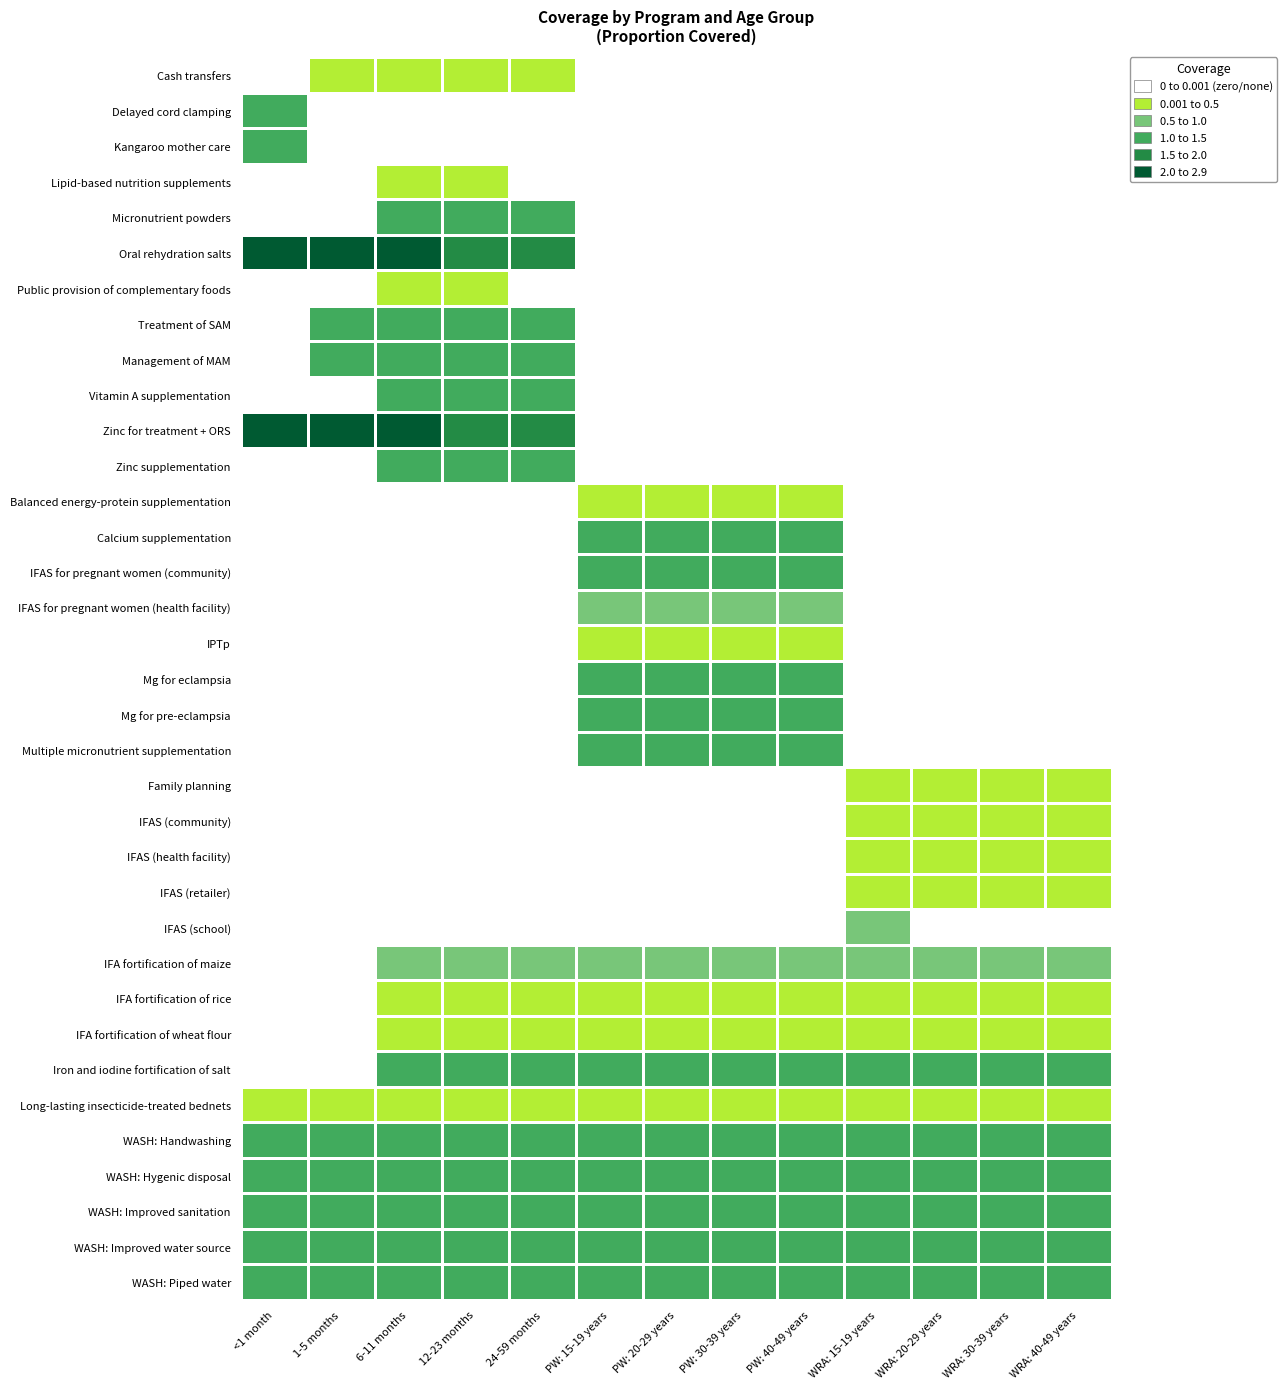

At PW: 15-19 years, list the series in order from smallest to largest.

Cash transfers, Delayed cord clamping, Kangaroo mother care, Lipid-based nutrition supplements, Micronutrient powders, Oral rehydration salts, Public provision of complementary foods, Treatment of SAM, Management of MAM, Vitamin A supplementation, Zinc for treatment + ORS, Zinc supplementation, Family planning, IFAS (community), IFAS (health facility), IFAS (retailer), IFAS (school), IPTp, IFA fortification of rice, IFA fortification of wheat flour, Long-lasting insecticide-treated bednets, Balanced energy-protein supplementation, IFAS for pregnant women (health facility), IFA fortification of maize, Calcium supplementation, IFAS for pregnant women (community), Mg for eclampsia, Mg for pre-eclampsia, Multiple micronutrient supplementation, Iron and iodine fortification of salt, WASH: Handwashing, WASH: Hygenic disposal, WASH: Improved sanitation, WASH: Improved water source, WASH: Piped water